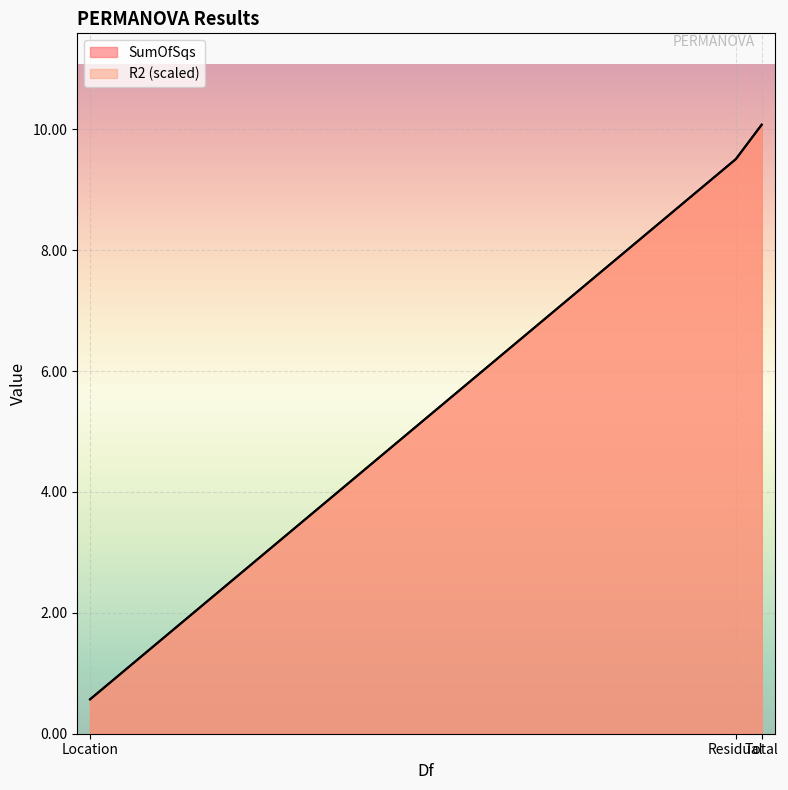

What position from the left is Location?

1